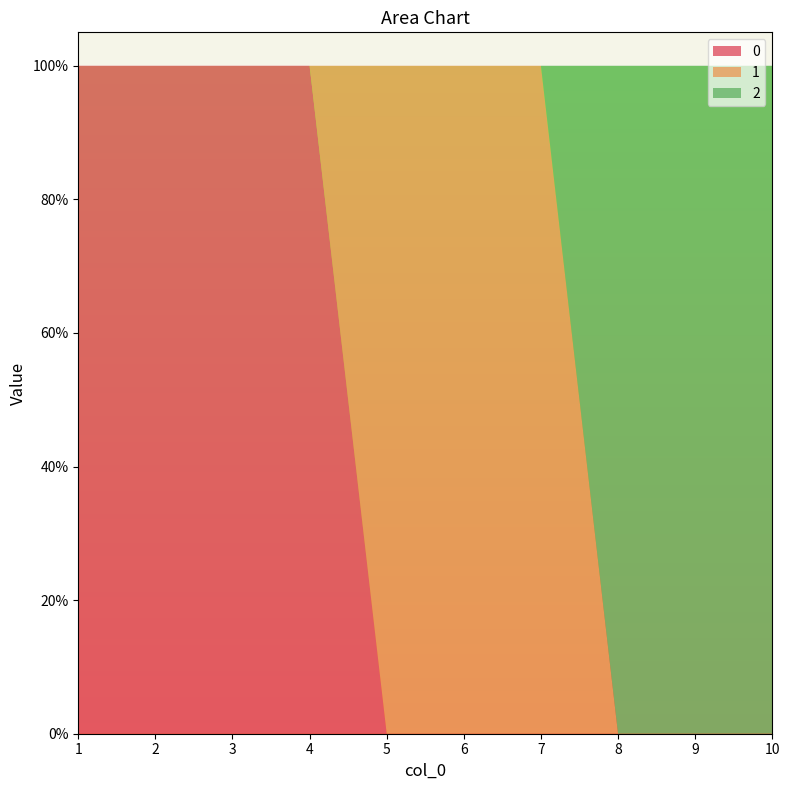

Reading left to right, what are all the values shown in this chart?

0: 1	1	1	1	0	0	0	0	0	0
1: 0	0	0	0	1	1	1	0	0	0
2: 0	0	0	0	0	0	0	1	1	1